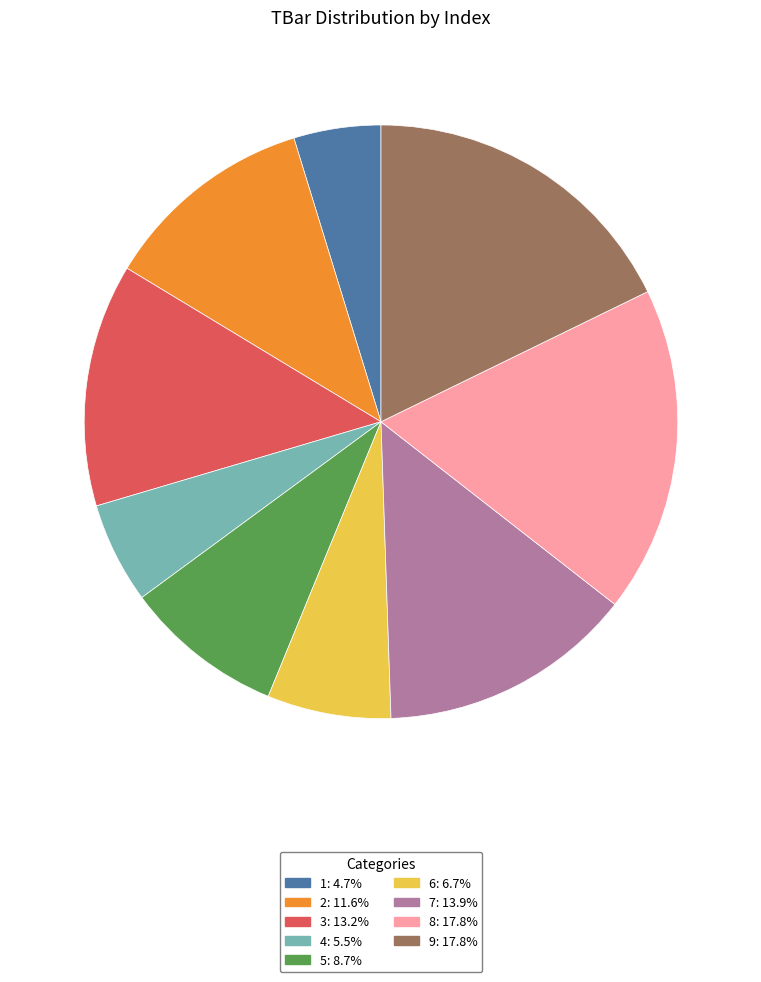

Is there any slice that represents more than half of the pie?

No